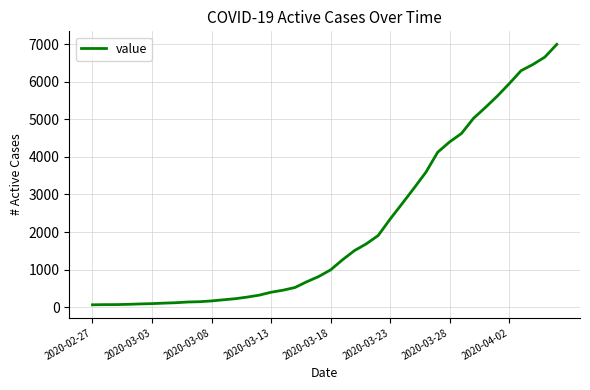

What is the maximum value shown in the chart?

6995